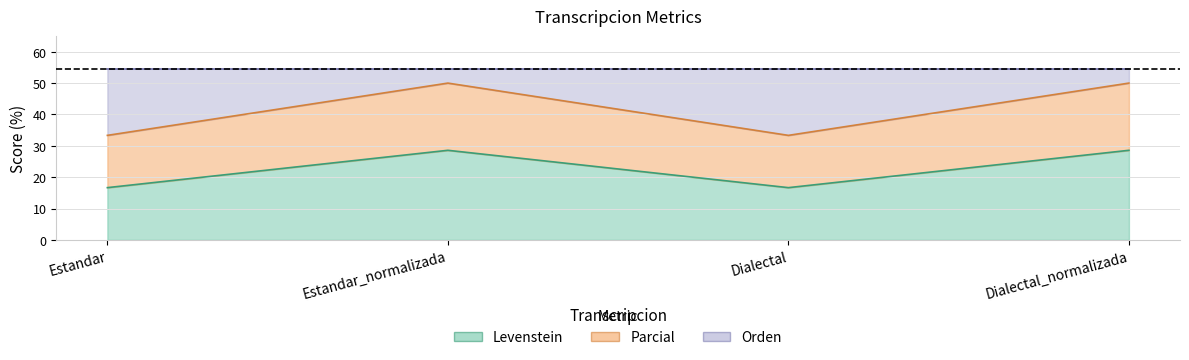

How many categories are shown in the chart?

4